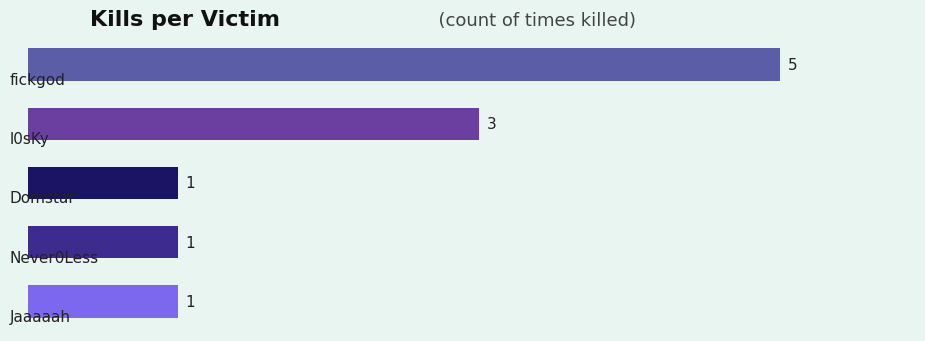

Count the values in the range 1 to 3.

4